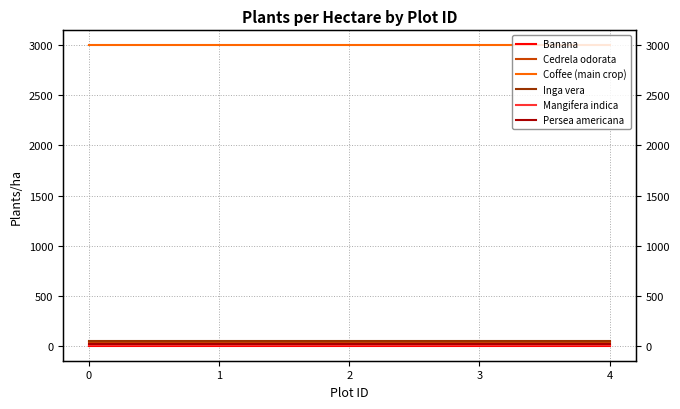

True or false: Cedrela odorata has more than 2 interior local peaks.

False